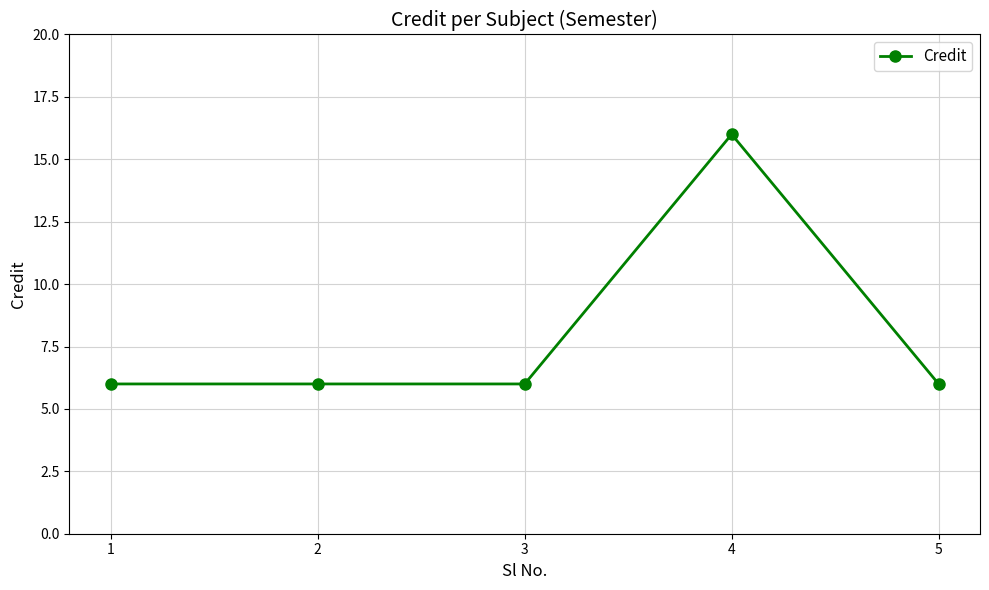

Reading left to right, transcribe all the data shown in this chart.

6	6	6	16	6